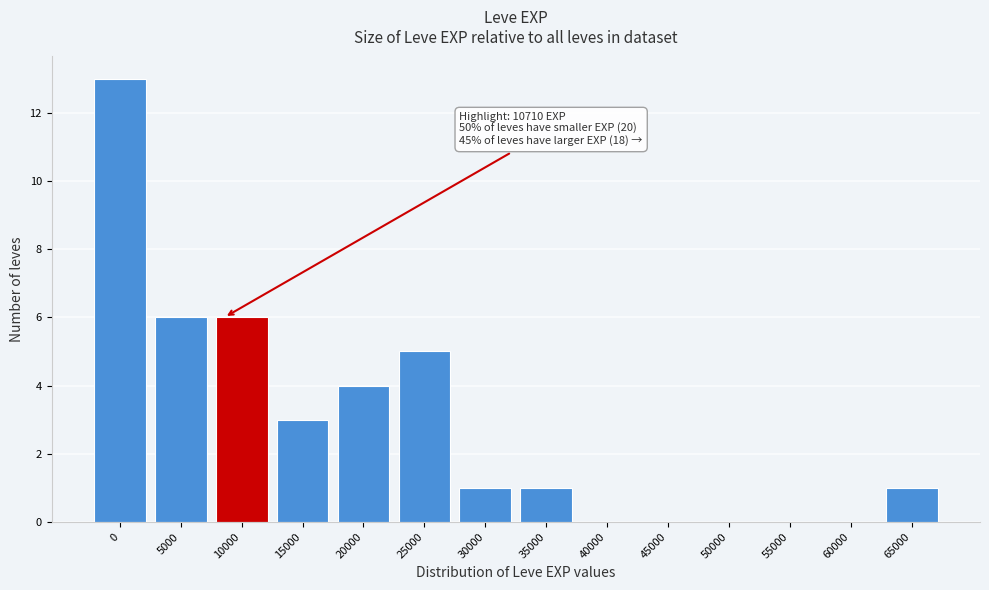

Reading left to right, transcribe all the data shown in this chart.

0=13	5000=6	10000=6	15000=3	20000=4	25000=5	30000=1	35000=1	40000=0	45000=0	50000=0	55000=0	60000=0	65000=1